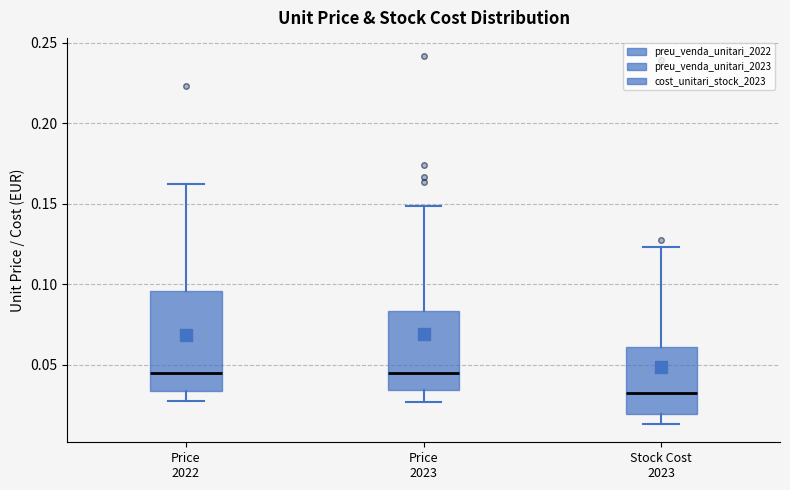

Which box has the lowest median line?

Stock Cost 2023